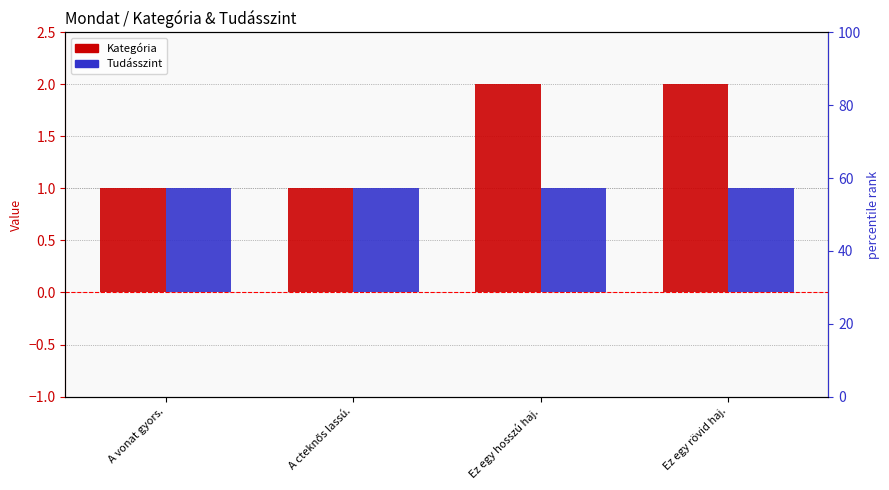

At which category is the sum across all series the highest?

Ez egy hosszú haj.